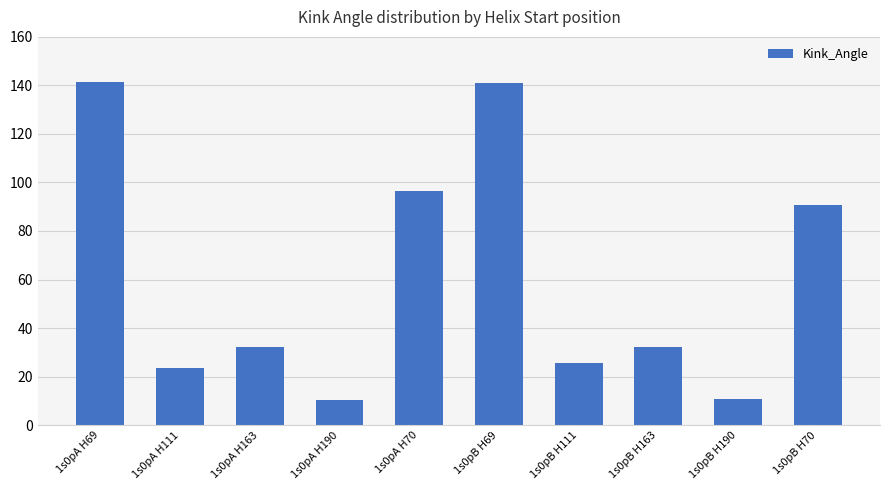

What is the change in value from 1s0pB H69 to 1s0pB H111?

-115.2